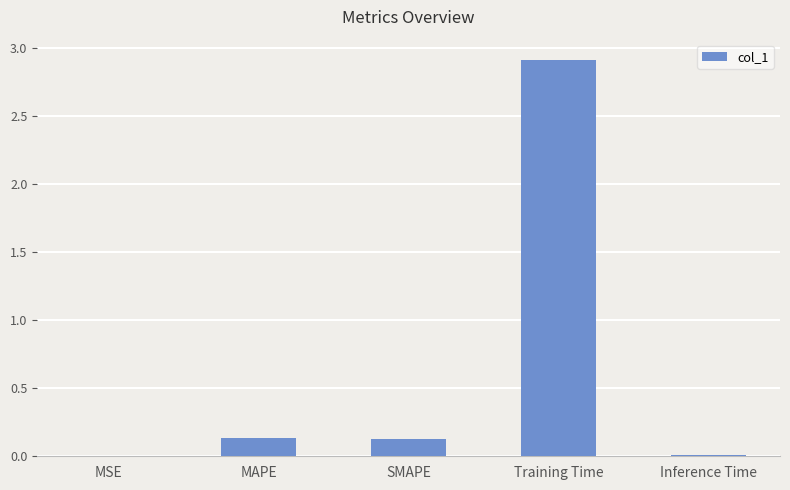

What is the sum of the values at MAPE and Training Time?

3.1